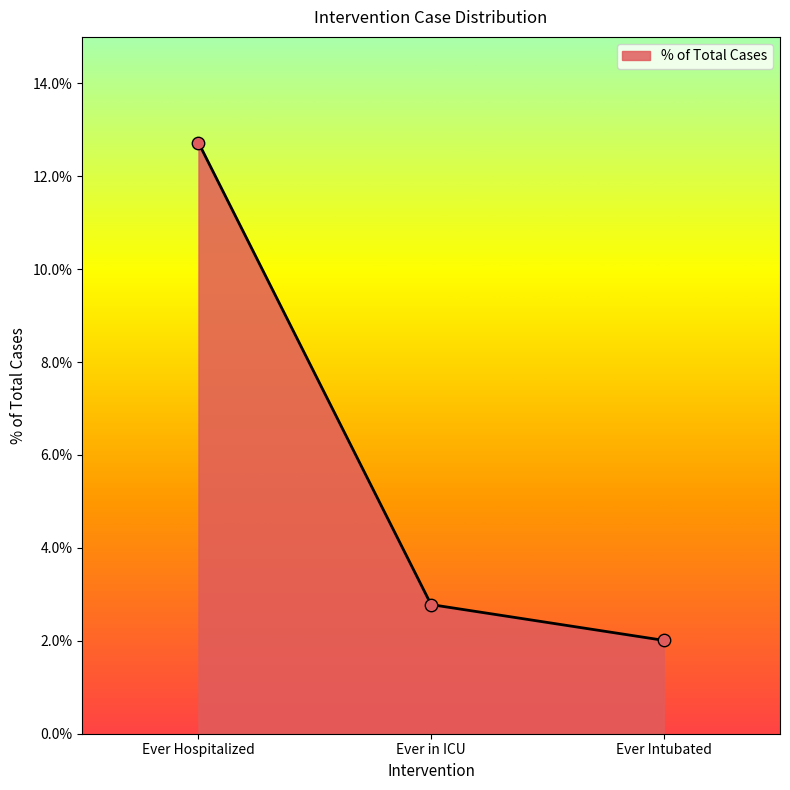

What is the change in value from Ever Hospitalized to Ever in ICU?

-9.9